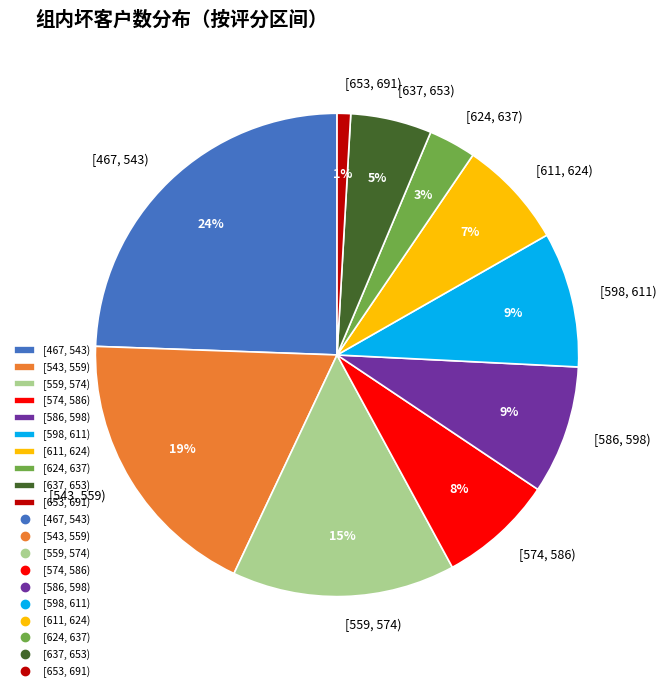

Is it true that [611, 624) is 7% of the pie?

True